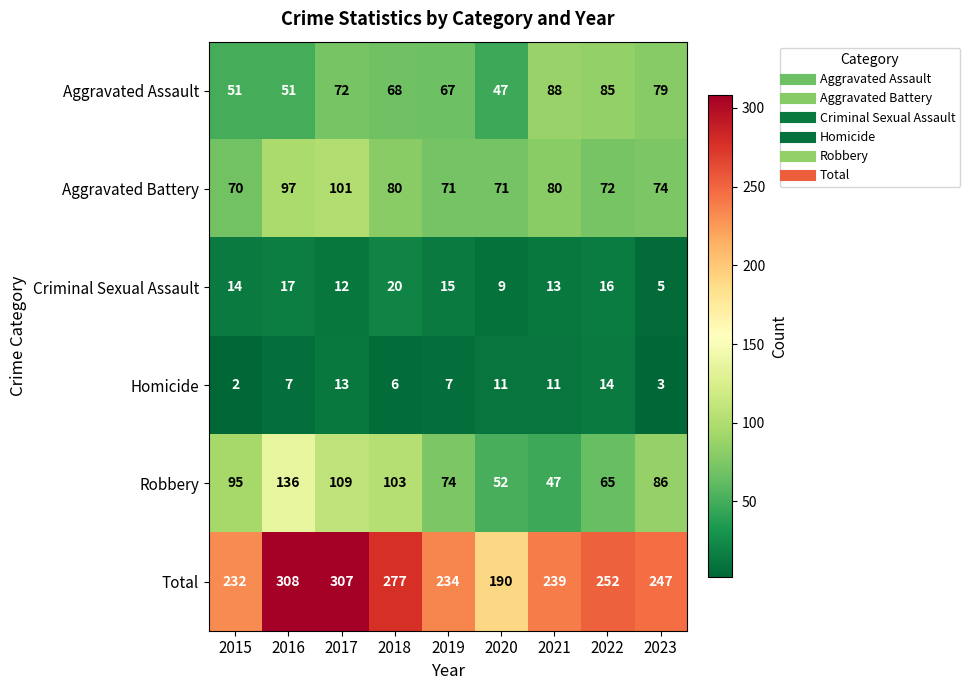

Which series has the largest total across all categories?

Total